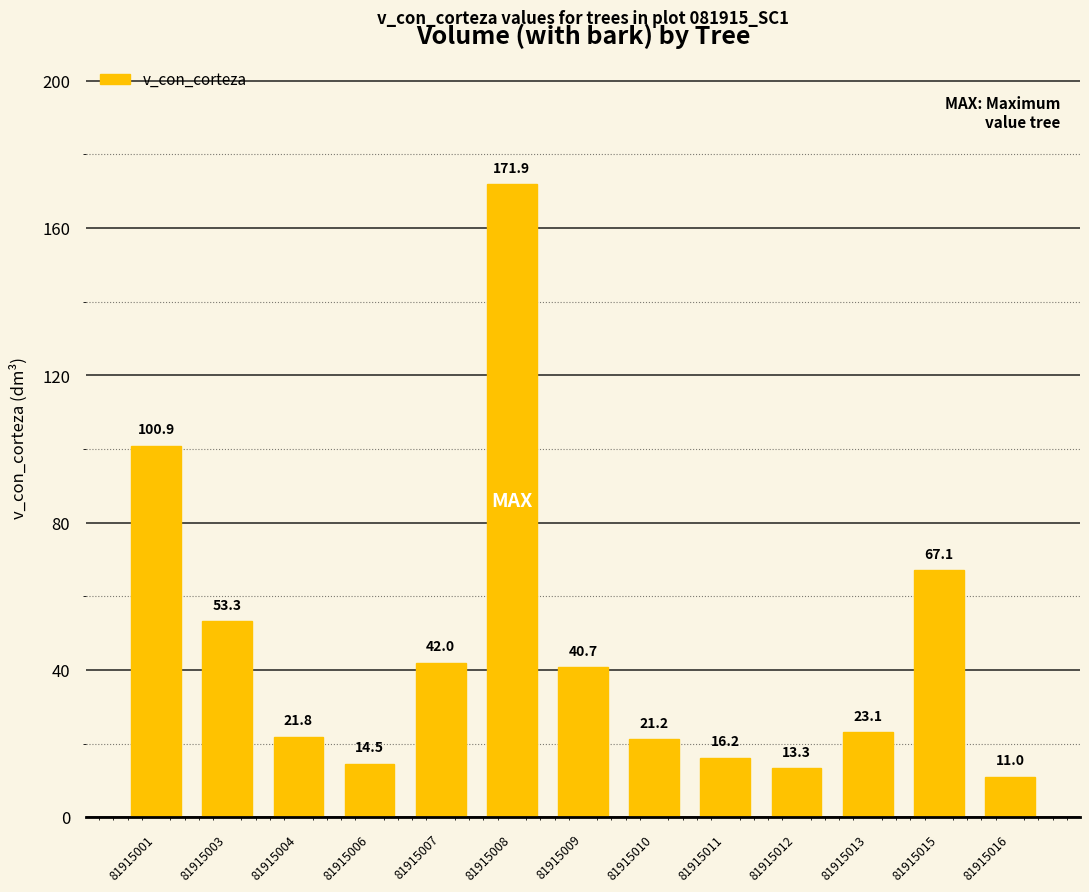

Reading left to right, transcribe all the data shown in this chart.

100.9	53.3	21.8	14.5	42.0	171.9	40.7	21.2	16.2	13.3	23.1	67.1	11.0